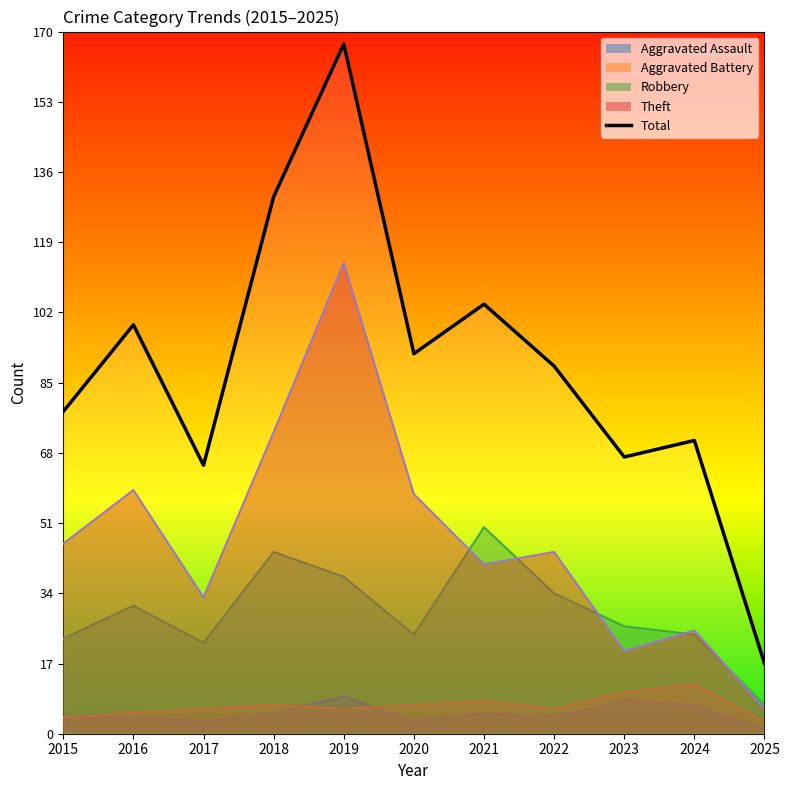

Does the chart display data point markers on the line(s)?

No